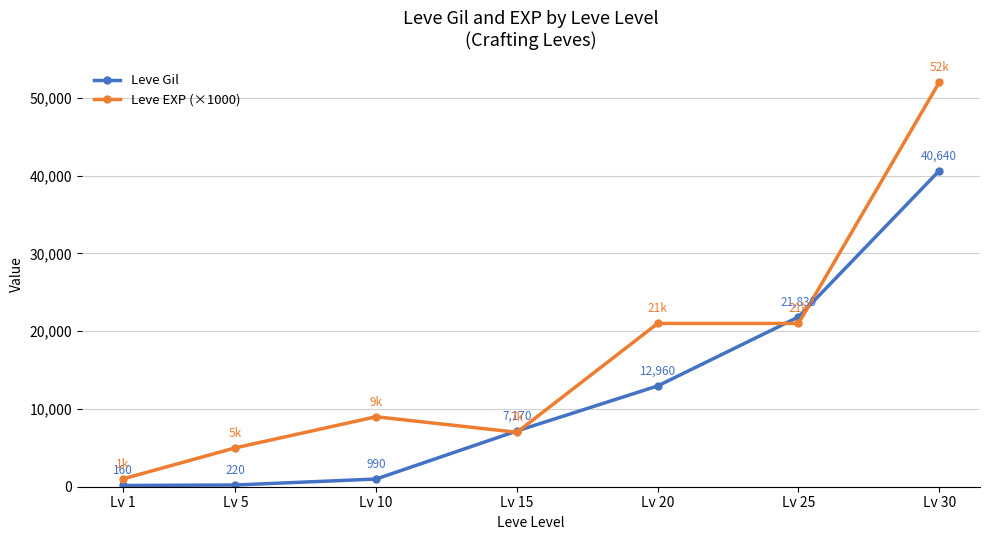

At which label is Leve Gil closest to 20400?

Lv 25